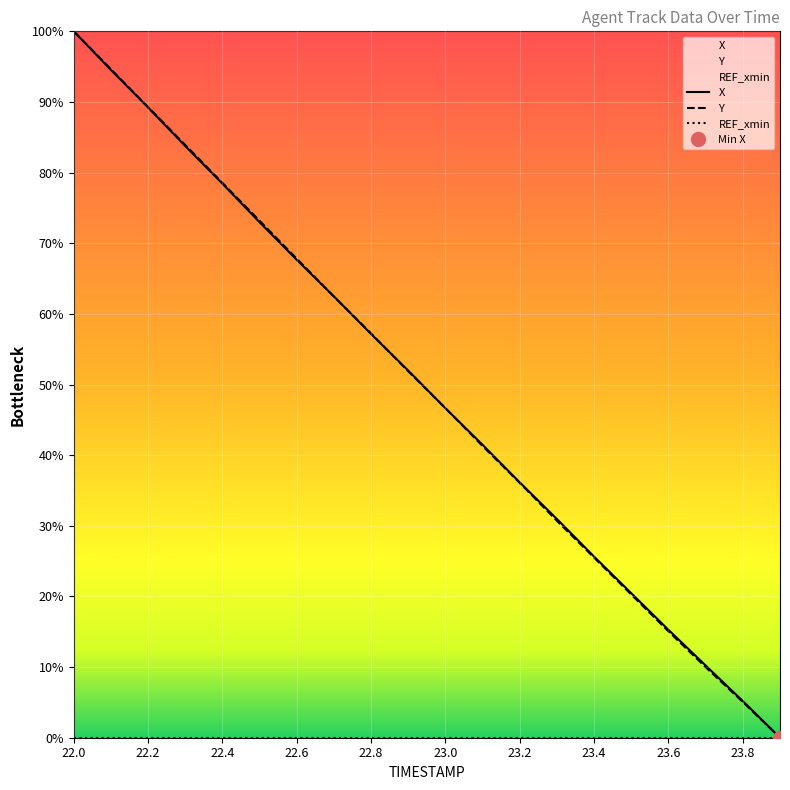

The value of Y at 23.2 is 36.1. True or false?

True